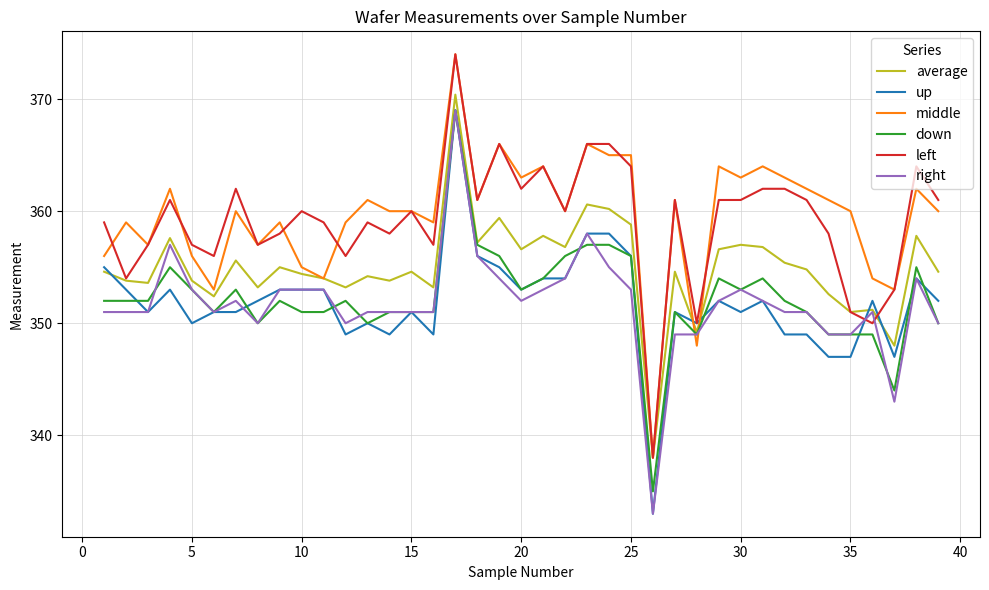

What is the greatest value displayed?

374.0